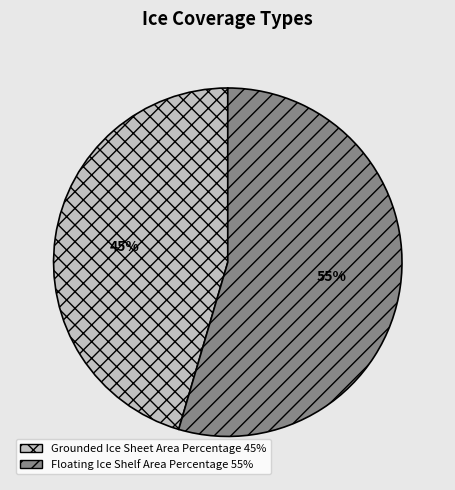

Count the number of slices in the pie.

2